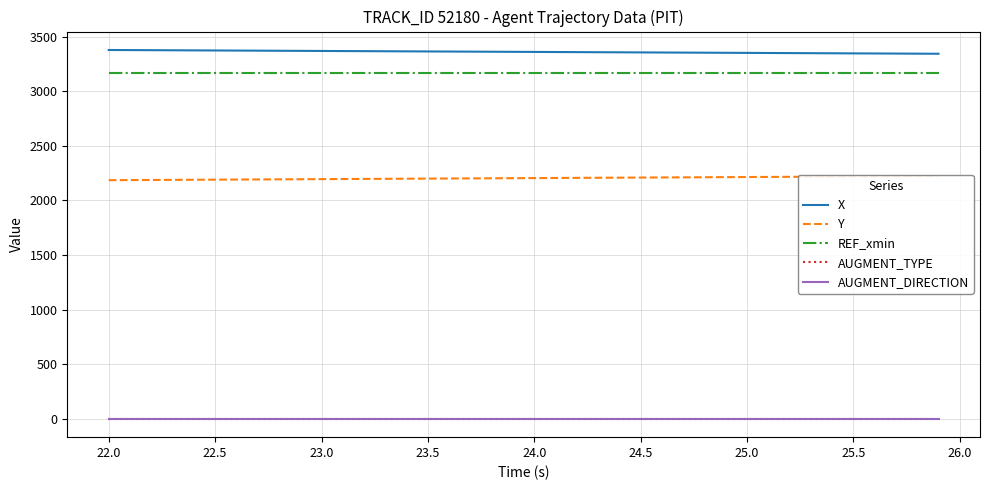

What is the value of the X point at the 30th from the left?

3353.4